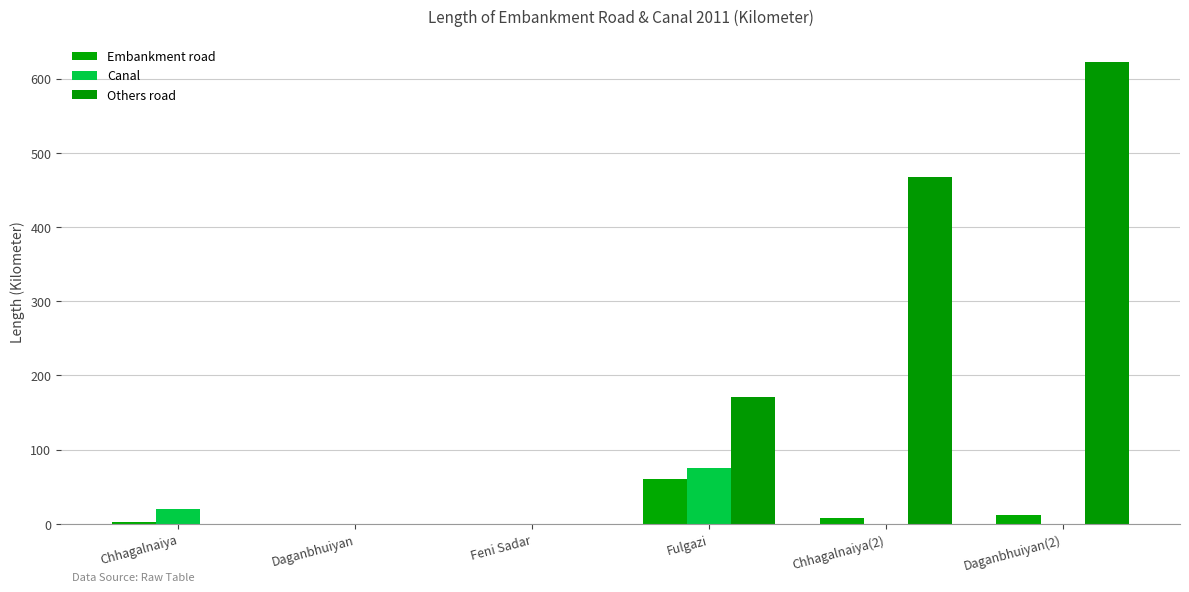

Reading left to right, transcribe all the data shown in this chart.

Embankment road: Chhagalnaiya=2.1	Daganbhuiyan=0.0	Feni Sadar=0.0	Fulgazi=60.0	Chhagalnaiya(2)=8.0	Daganbhuiyan(2)=12.0
Canal: Chhagalnaiya=20.0	Daganbhuiyan=0.0	Feni Sadar=0.0	Fulgazi=75.0	Chhagalnaiya(2)=0.0	Daganbhuiyan(2)=0.0
Others road: Chhagalnaiya=0.0	Daganbhuiyan=0.0	Feni Sadar=0.0	Fulgazi=171.0	Chhagalnaiya(2)=468.0	Daganbhuiyan(2)=622.0